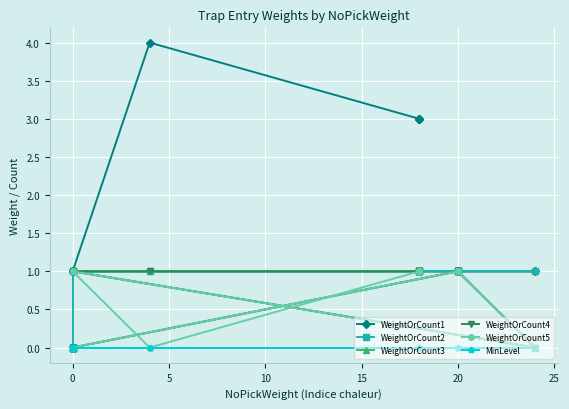

In WeightOrCount3, how many points are lower than both neighbors (excluding endpoints)?

1